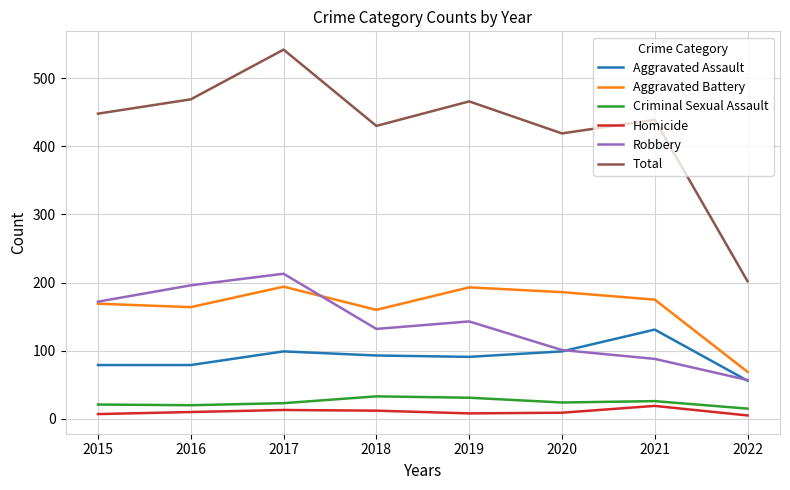

True or false: Aggravated Assault and Aggravated Battery intersect in this chart.

False